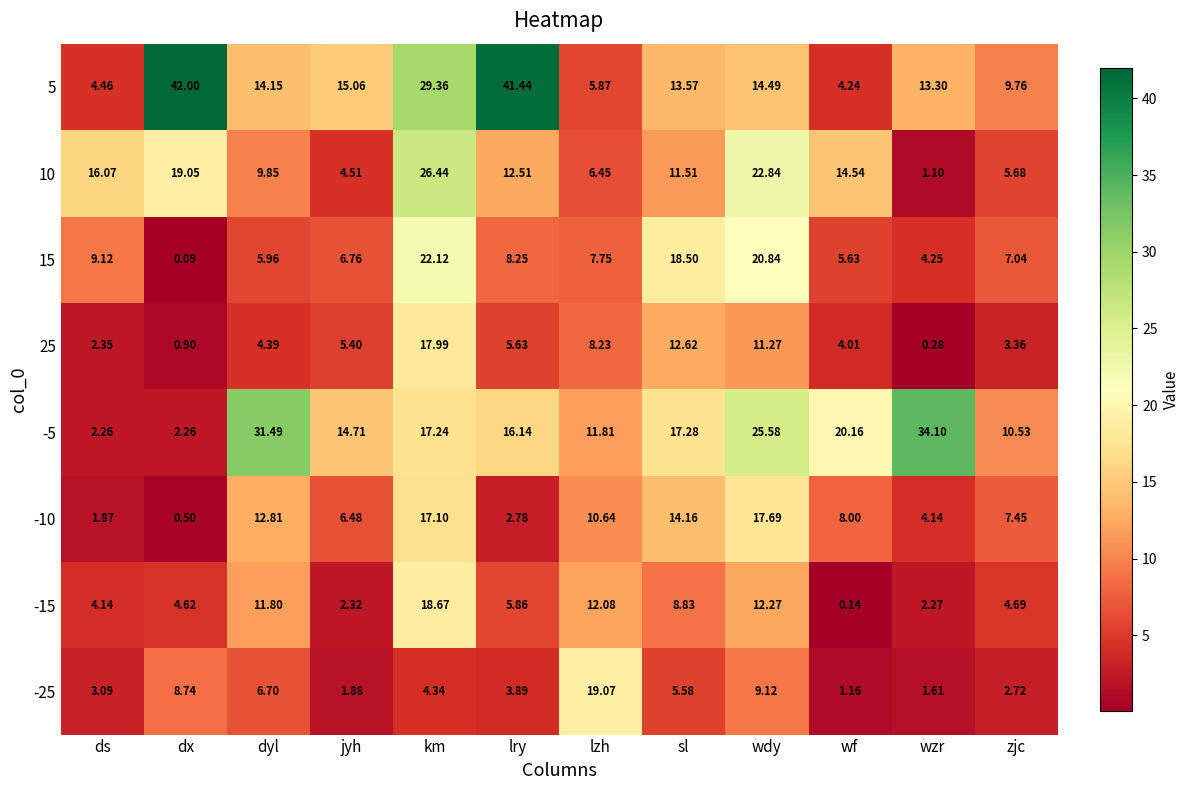

How many distinct data groups are displayed?

8